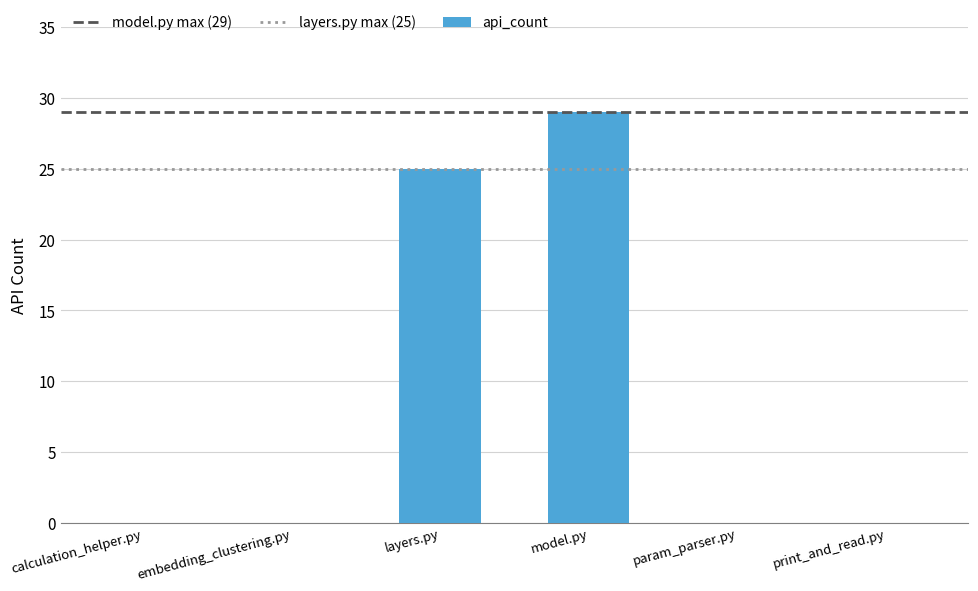

Which category has the highest value across all series?

model.py